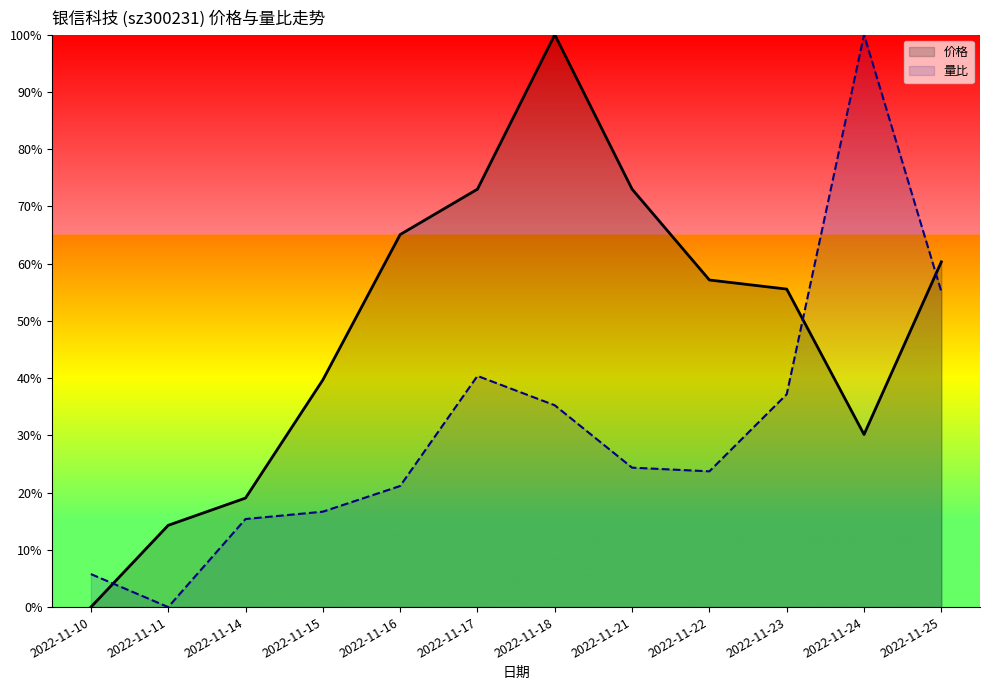

Where is the first local minimum for 价格?

2022-11-24